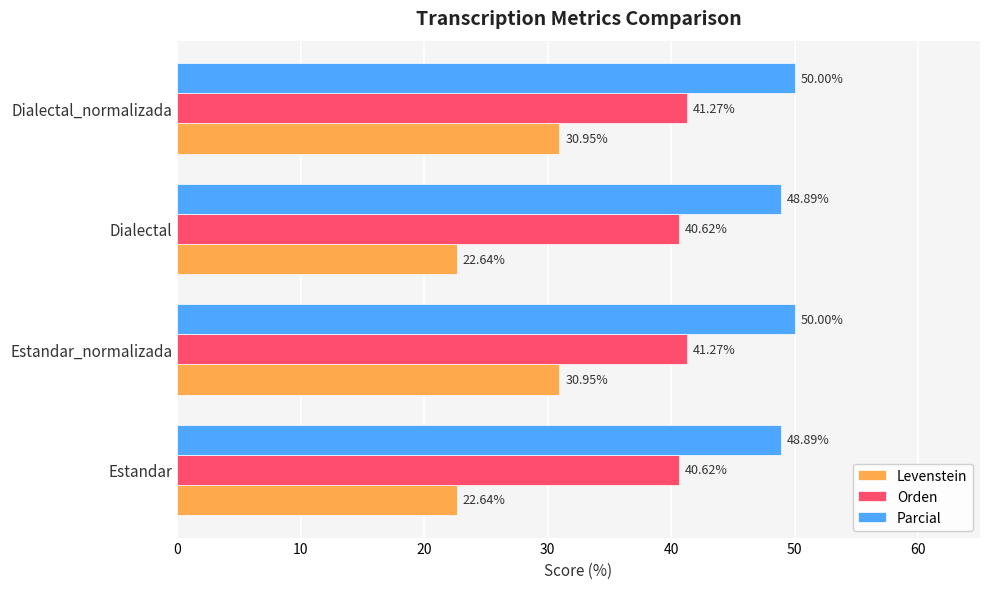

What is the total value across all series at Estandar_normalizada?

122.2